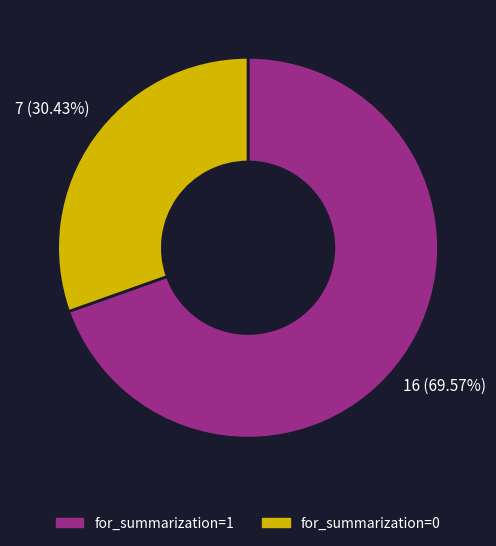

To the nearest percent, what is the difference between the for_summarization=1 and for_summarization=0 slice percentages?

39%